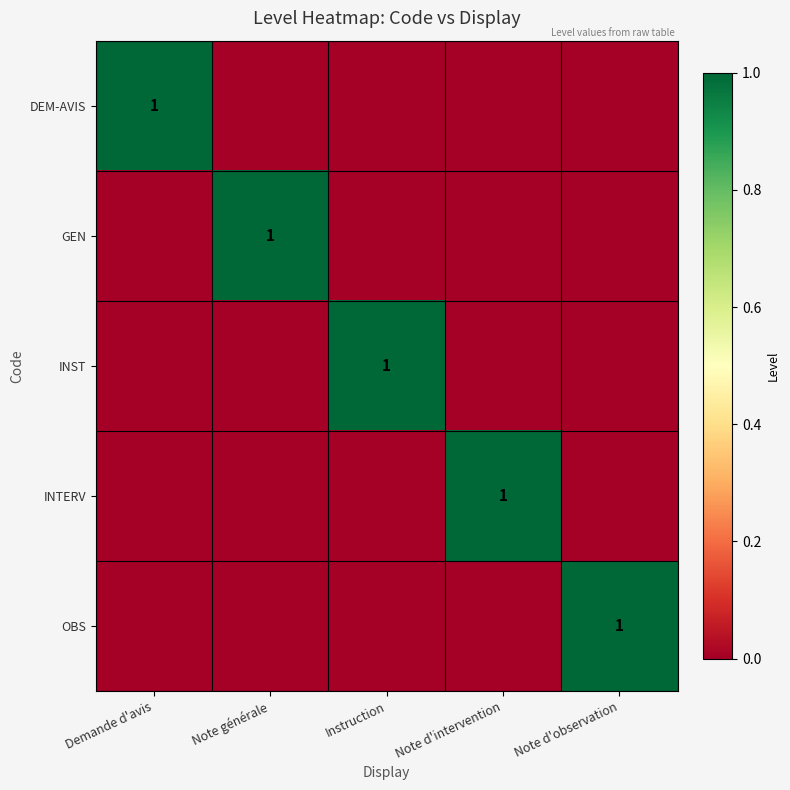

At which category is the sum across all series the highest?

Demande d'avis